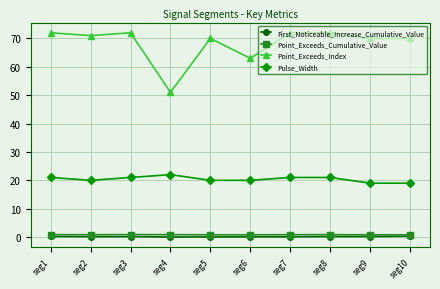

How many lines are shown in the chart?

4